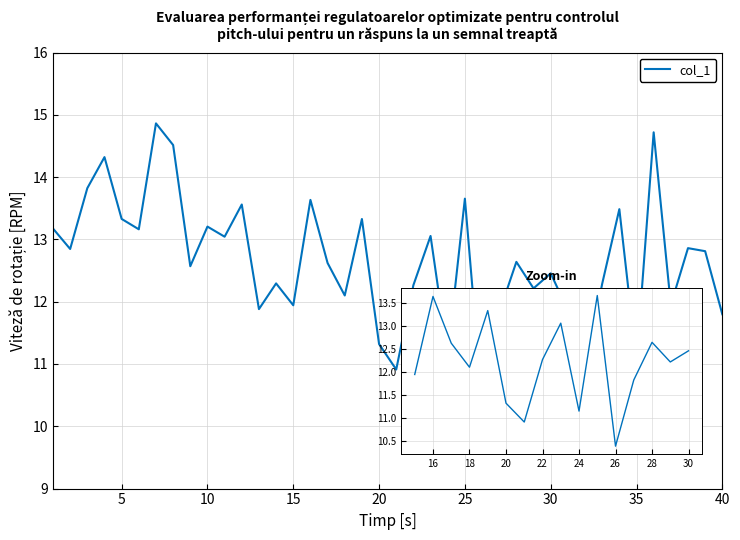

What is the smallest value displayed?

10.4